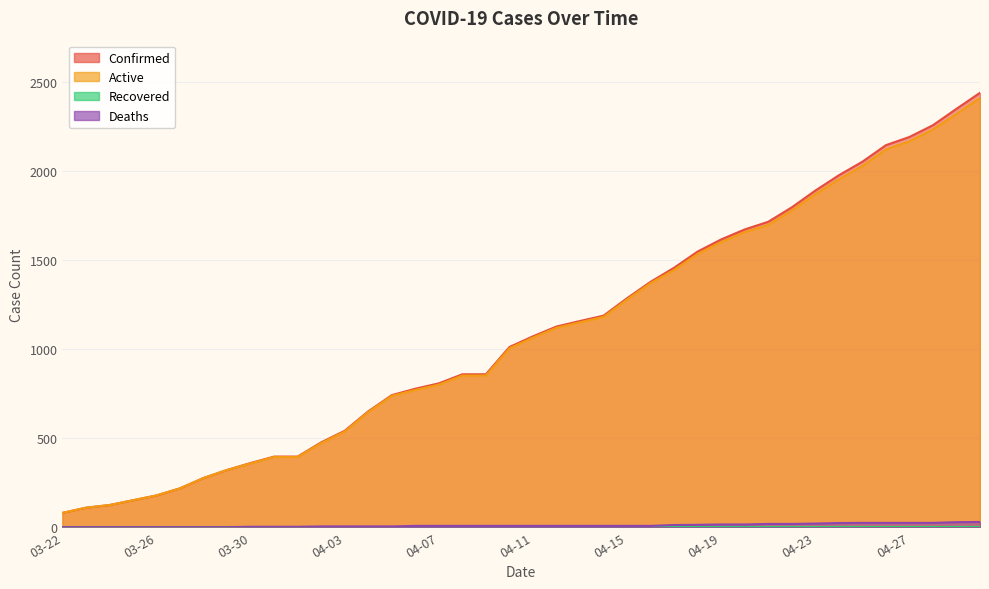

What is the difference between the Confirmed values at 04-26 and 03-27?

1926